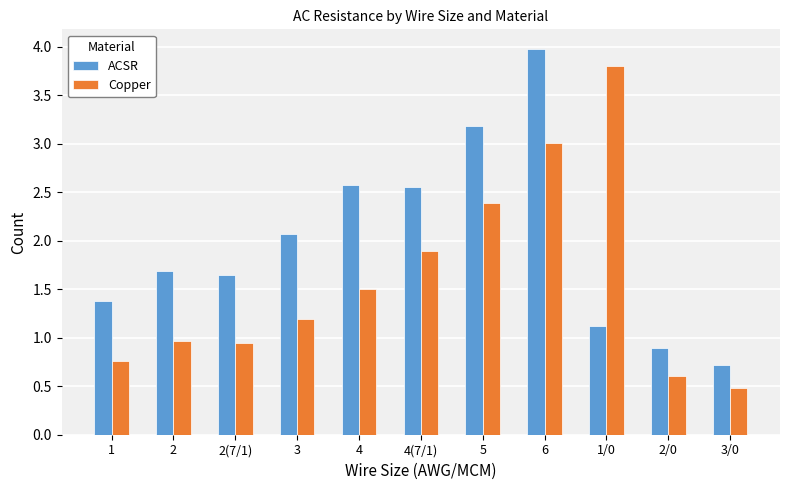

The value of ACSR at 4 is 1.3. True or false?

False